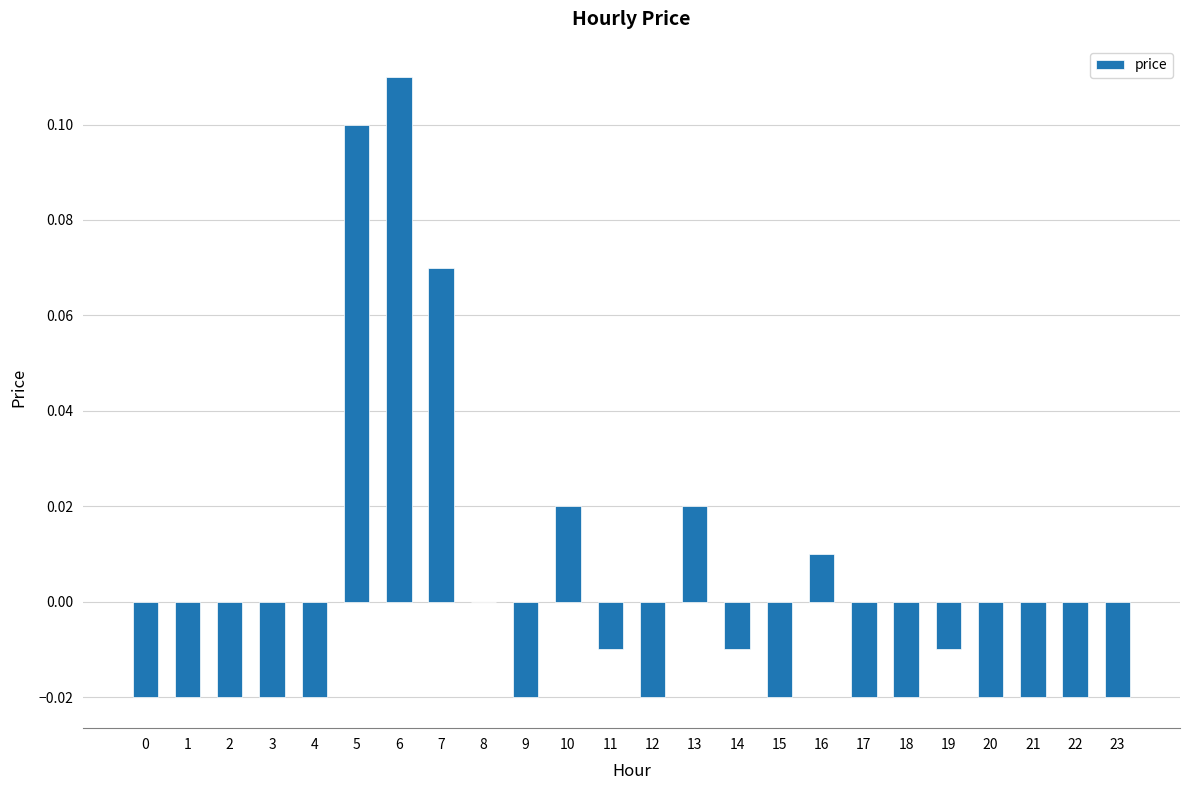

Which category has the highest value across all series?

6